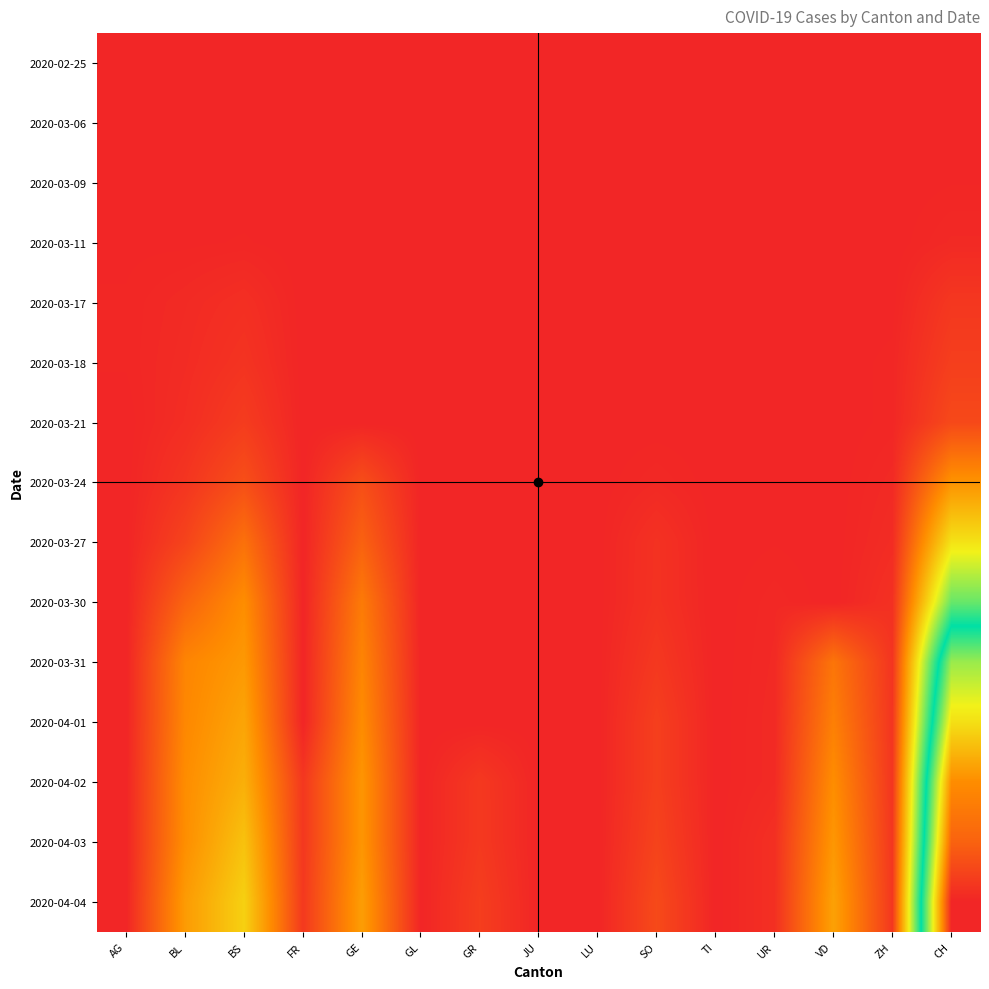

At which category is the sum across all series the highest?

CH